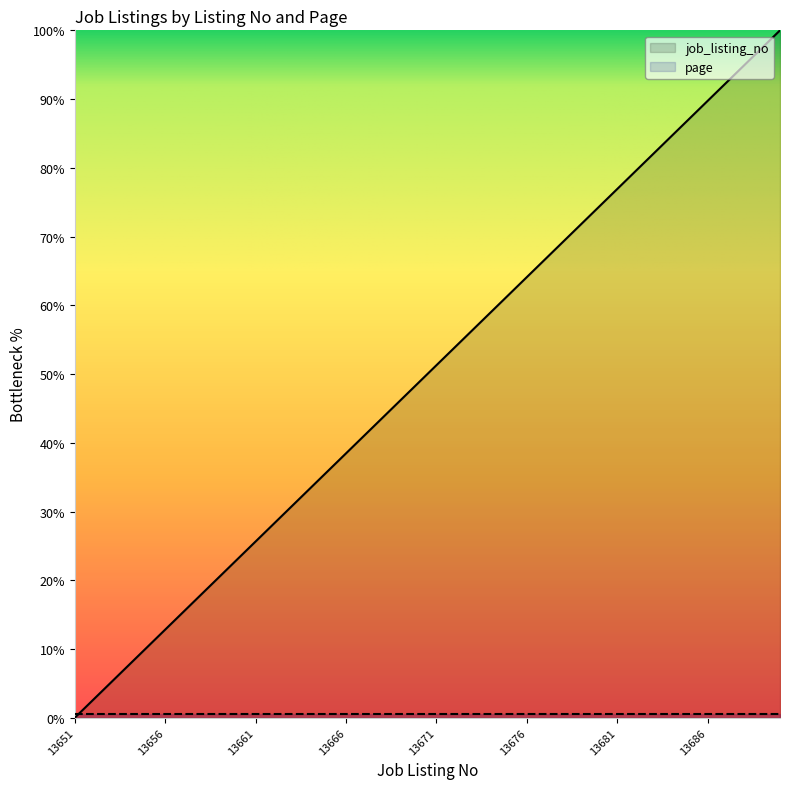

How many distinct data groups are displayed?

2